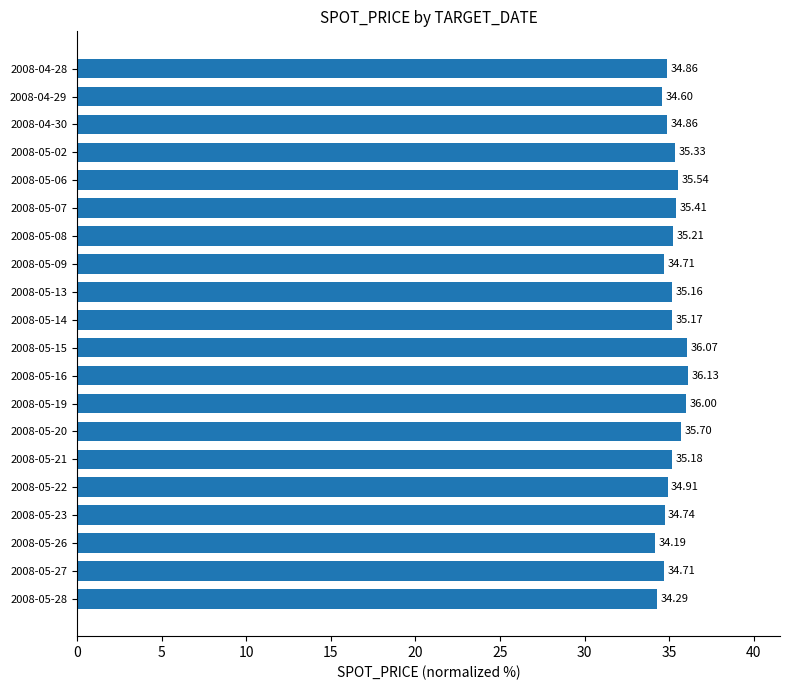

What is the maximum value shown in the chart?

36.1